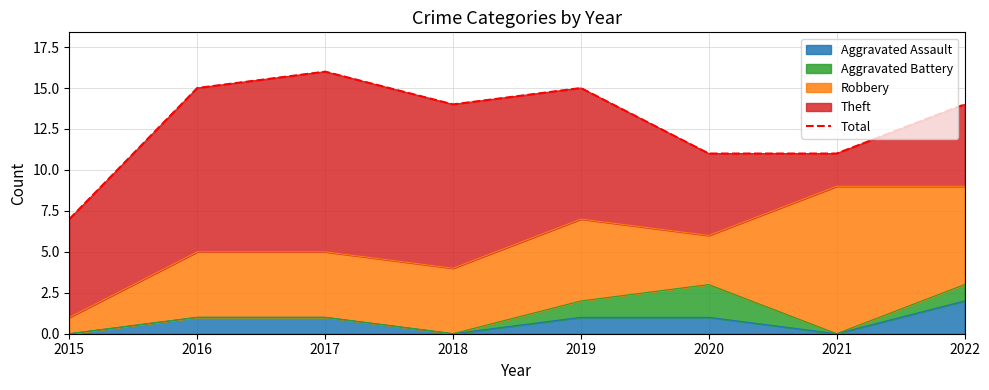

How many values are between 11 and 15?

6